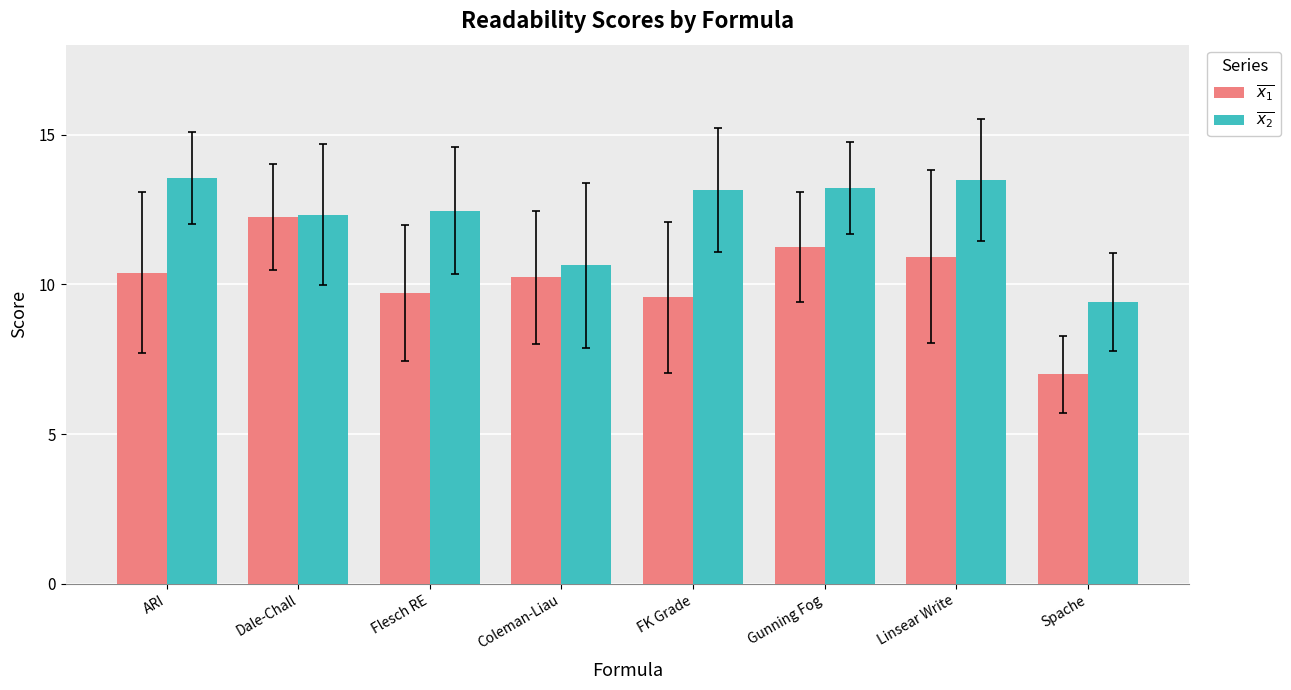

What is the difference between the highest and lowest values at FK Grade?

3.6